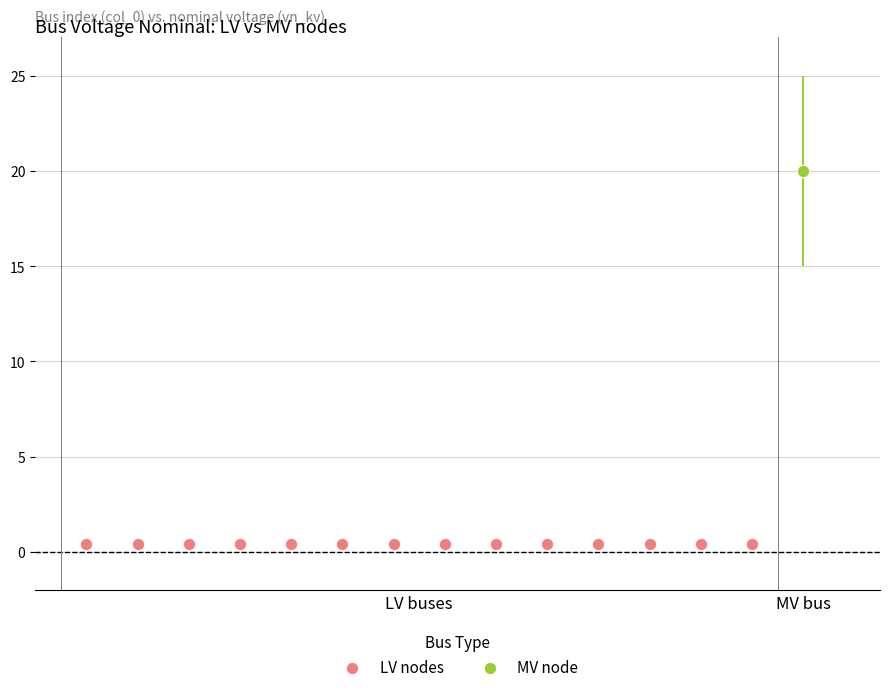

What are all the series names shown in the legend?

LV nodes, MV node